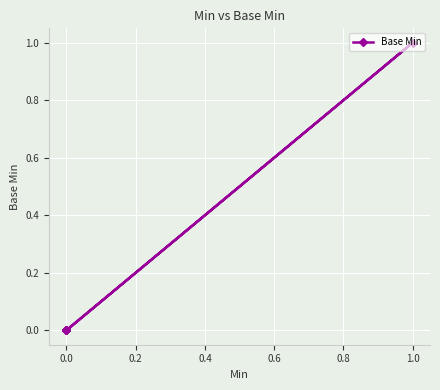

What is the sum of all values?

1